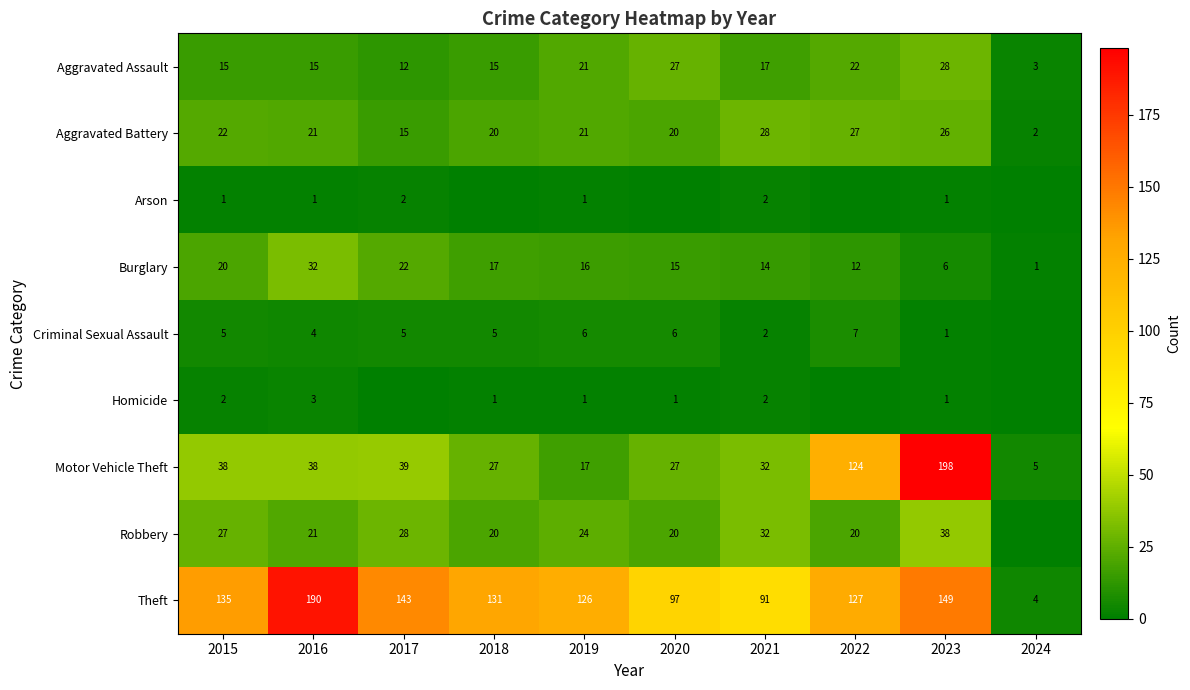

Is it true that Criminal Sexual Assault equals 2 at 2022?

False